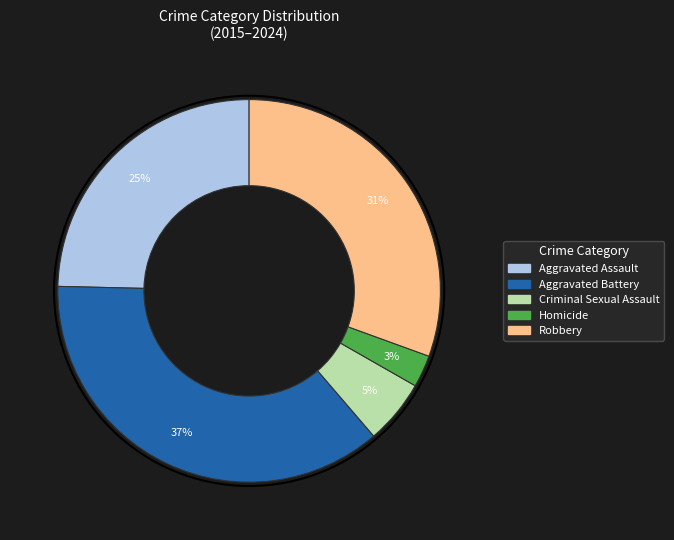

To the nearest percent, what is the average slice percentage?

20%